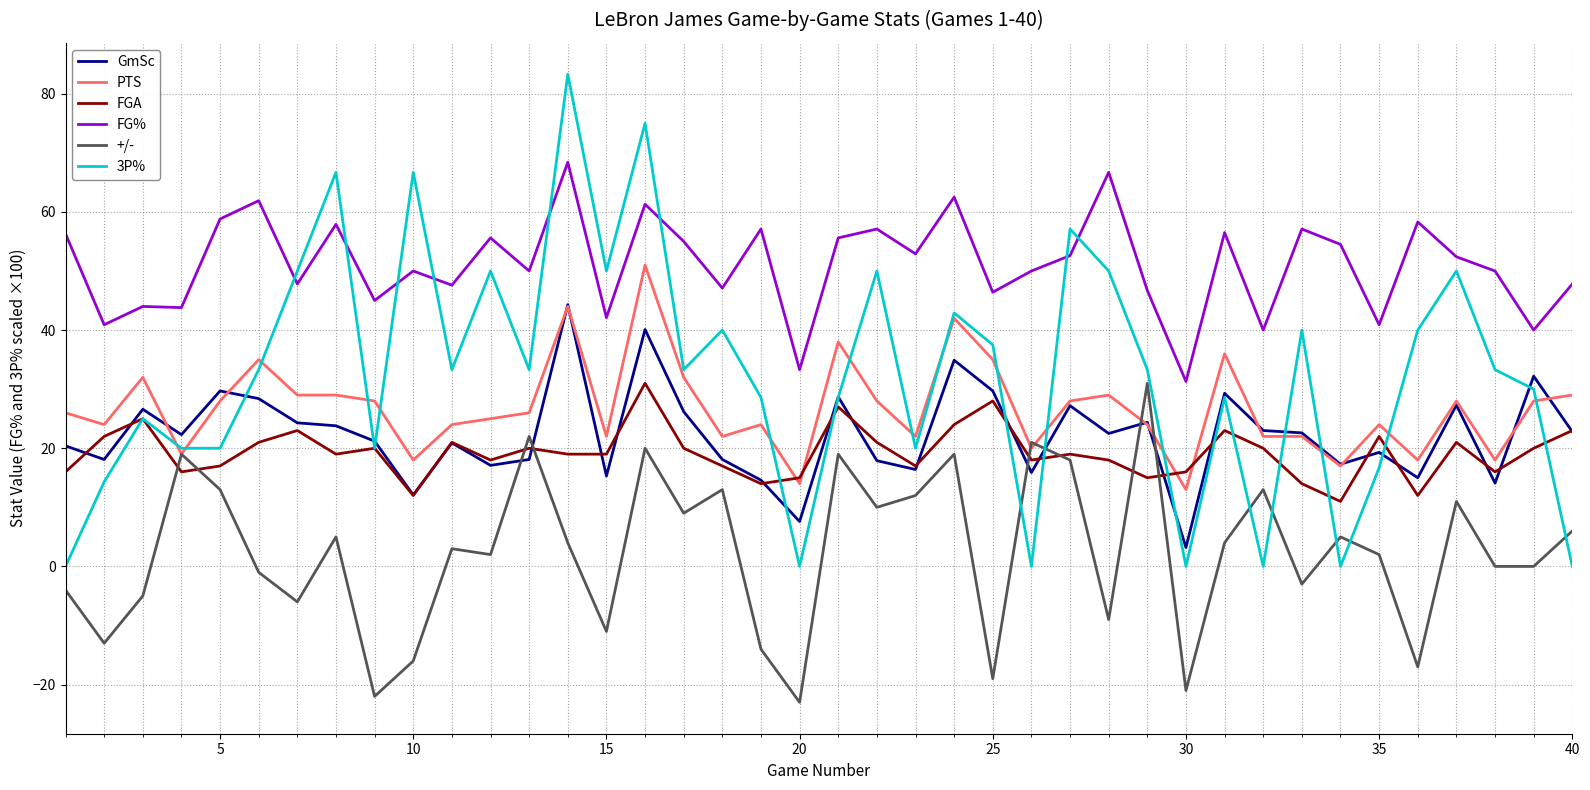

True or false: FGA and FG% intersect in this chart.

False